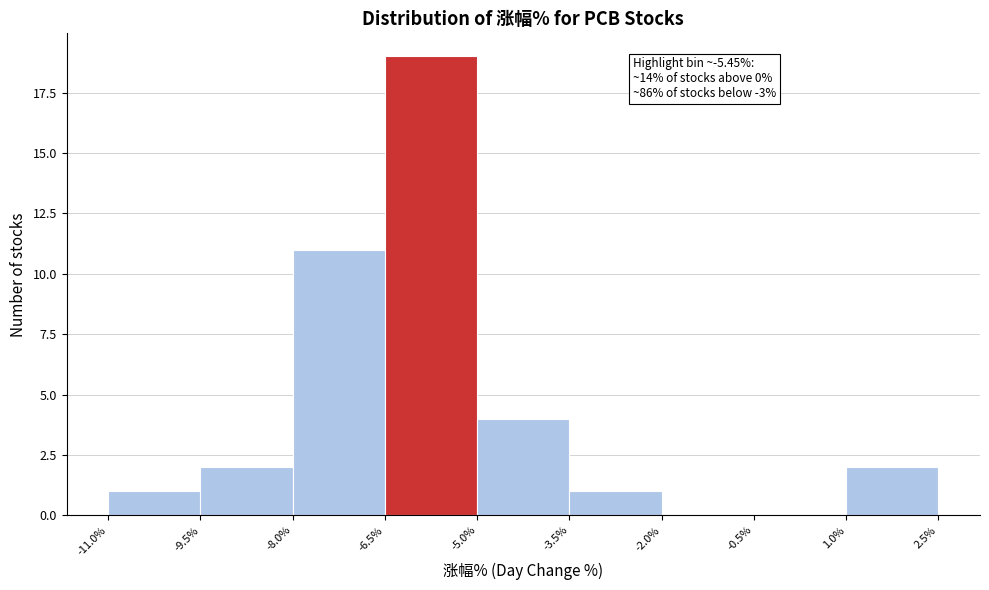

Over which range of the x-axis is the bar tallest?

-6.5% to -5.0%